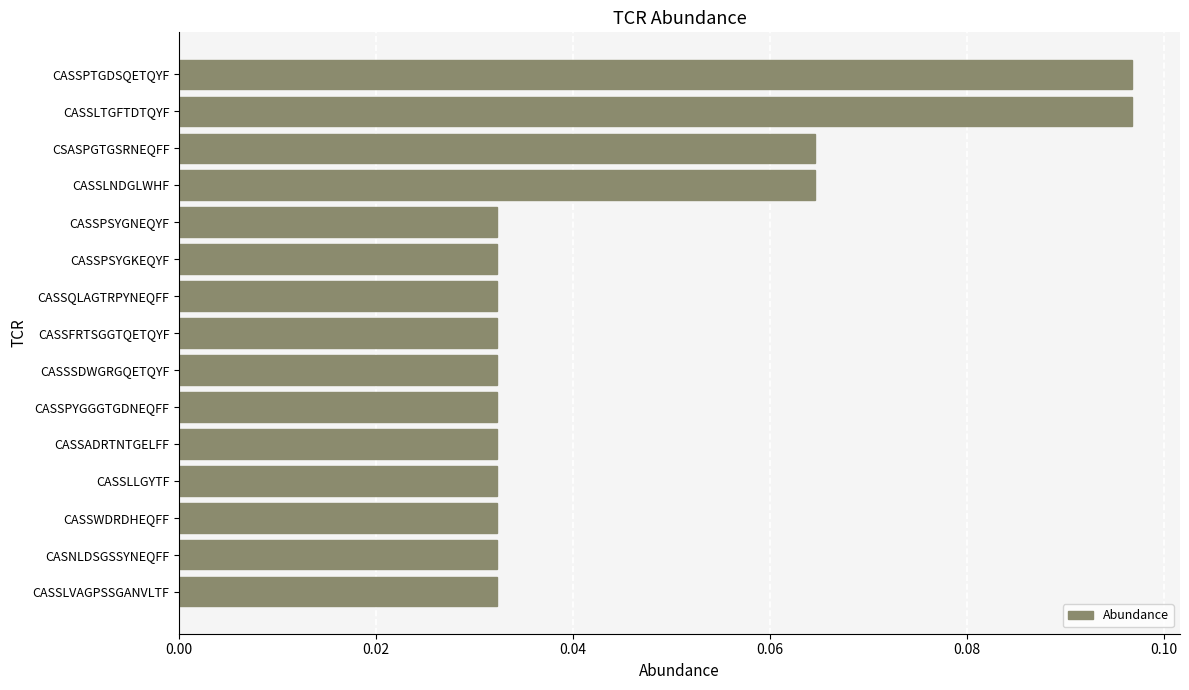

Does the chart contain stacked bars?

No